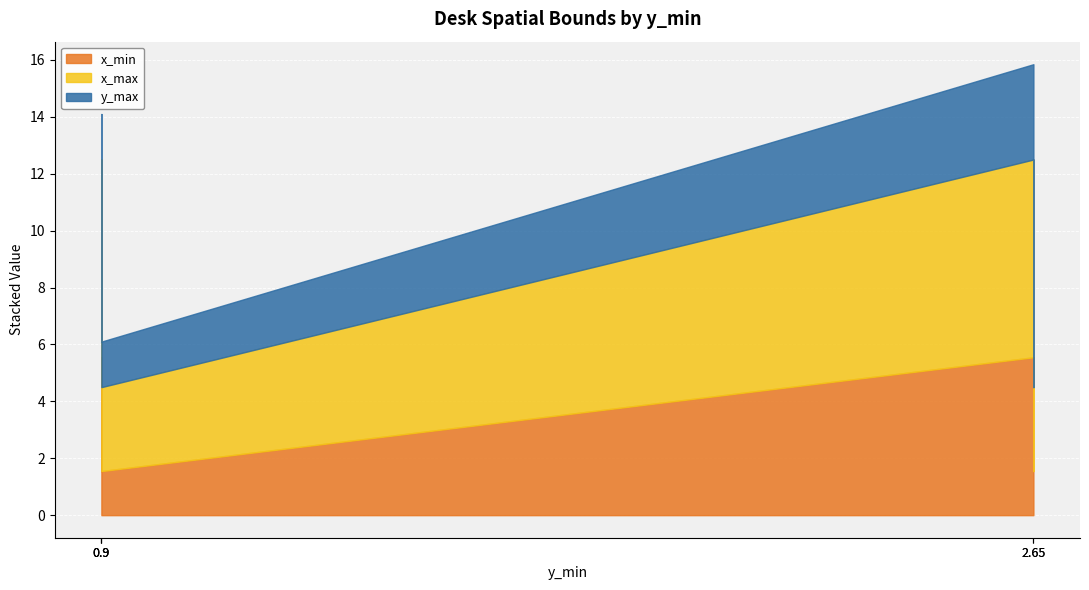

What are all the series names shown in the legend?

x_min, x_max, y_max